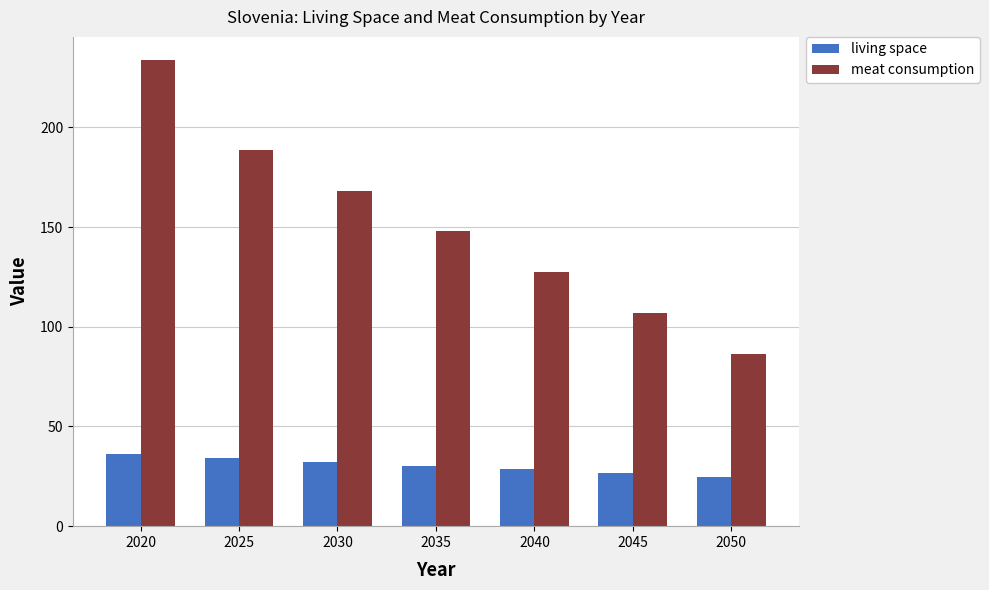

Reading right to left, extract all data points from this chart.

living space: 2050=24.7	2045=26.6	2040=28.4	2035=30.3	2030=32.2	2025=34.2	2020=36.3
meat consumption: 2050=86.5	2045=107.0	2040=127.4	2035=147.9	2030=168.3	2025=188.8	2020=233.8